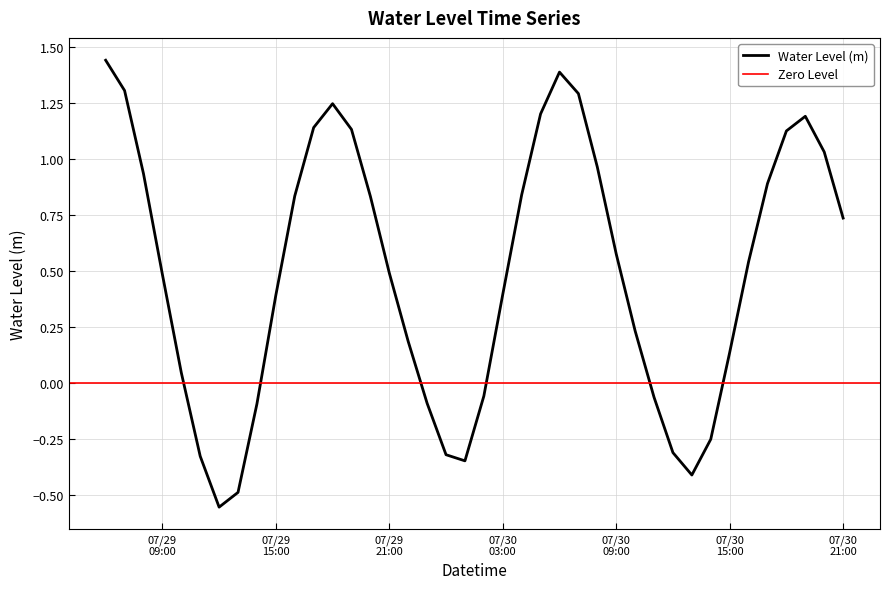

What is the minimum value shown in the chart?

-0.6